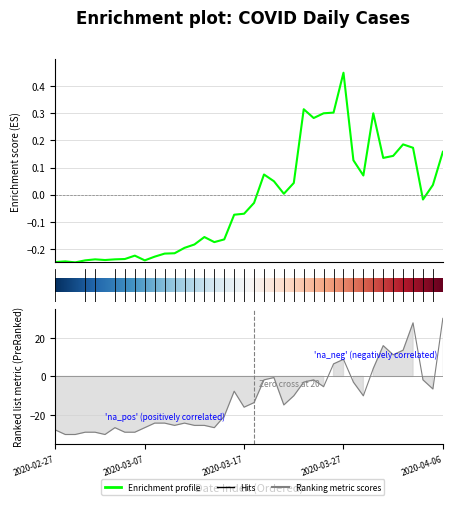

What is the value of the Enrichment profile point at the 32nd from the left?

0.1